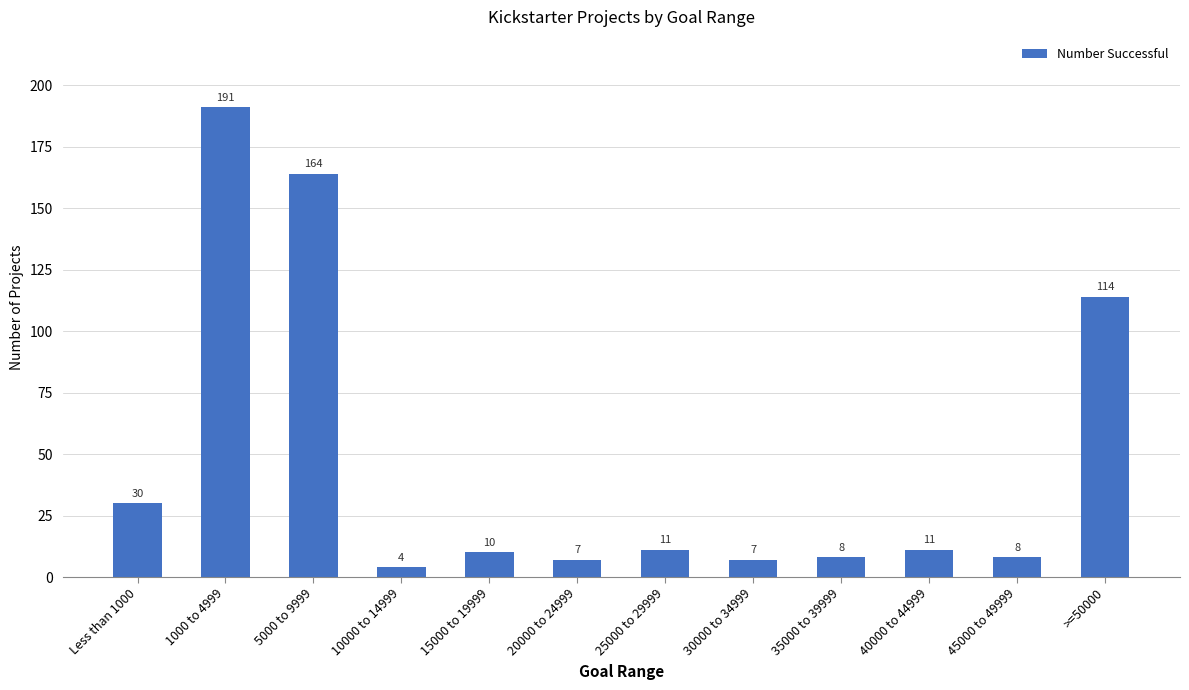

Does the chart contain any negative values?

No